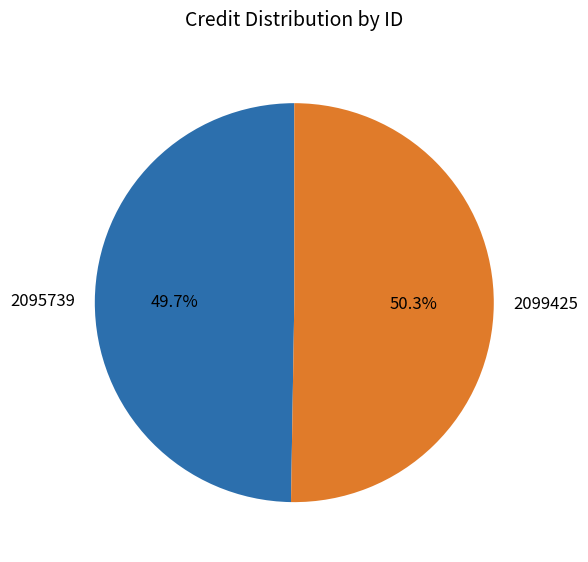

To the nearest percent, what is the combined percentage of 2099425 and 2095739?

100%